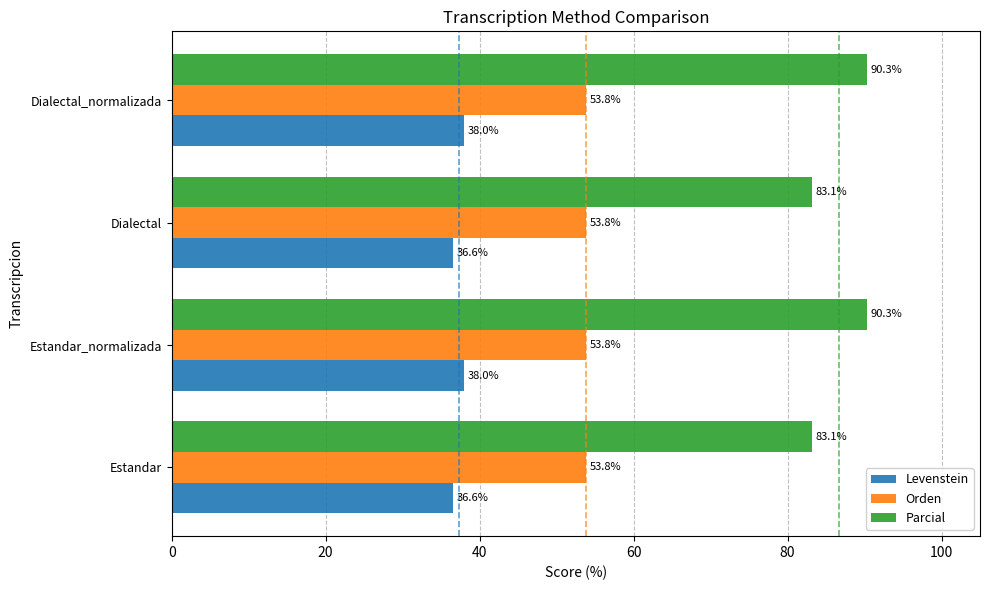

Rank the series at Dialectal from highest to lowest value.

Parcial, Orden, Levenstein